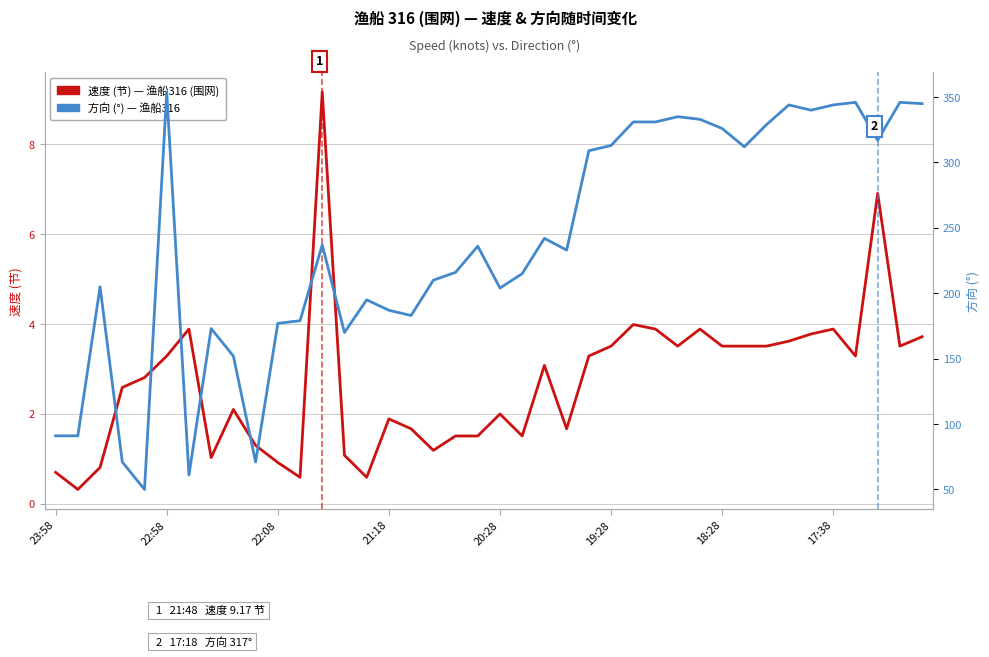

List the series in order of their peak value, lowest first.

速度 (节) — 渔船316 (围网), 方向 (°) — 渔船316